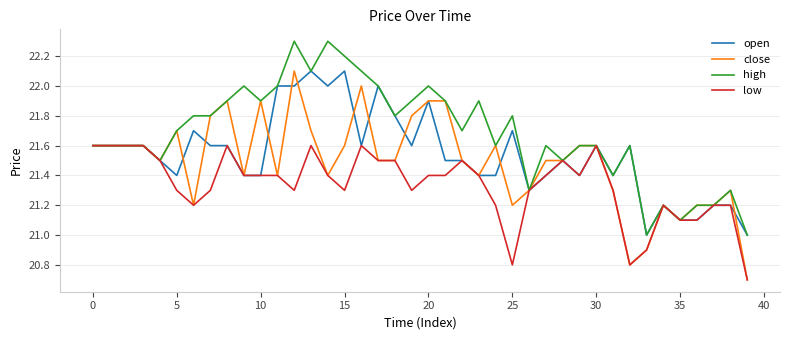

Which series has the largest total across all categories?

high